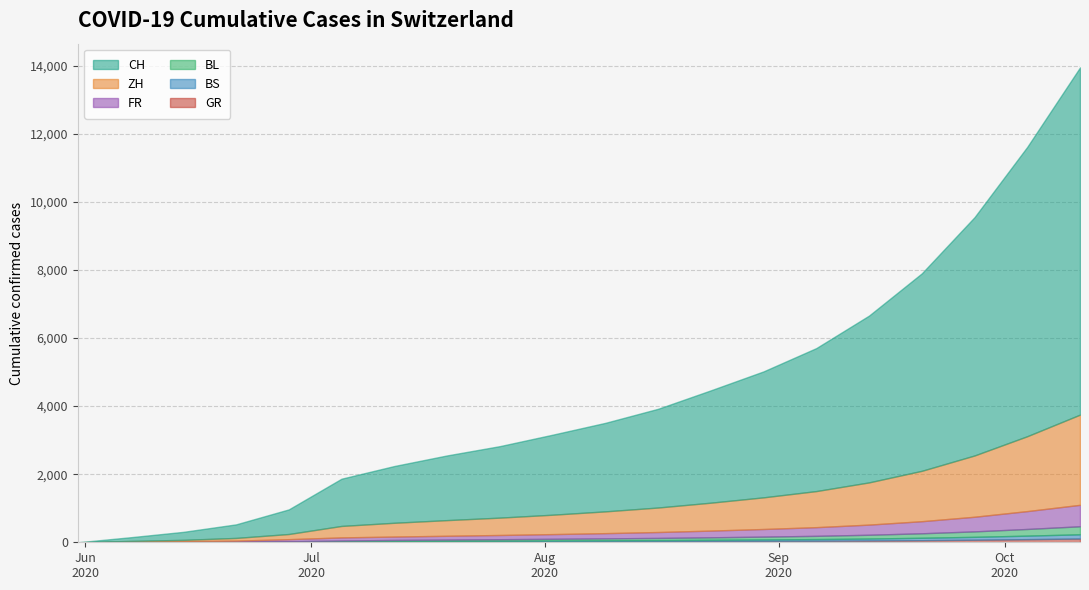

What is the value of the BL point at the 4th from the left?

7